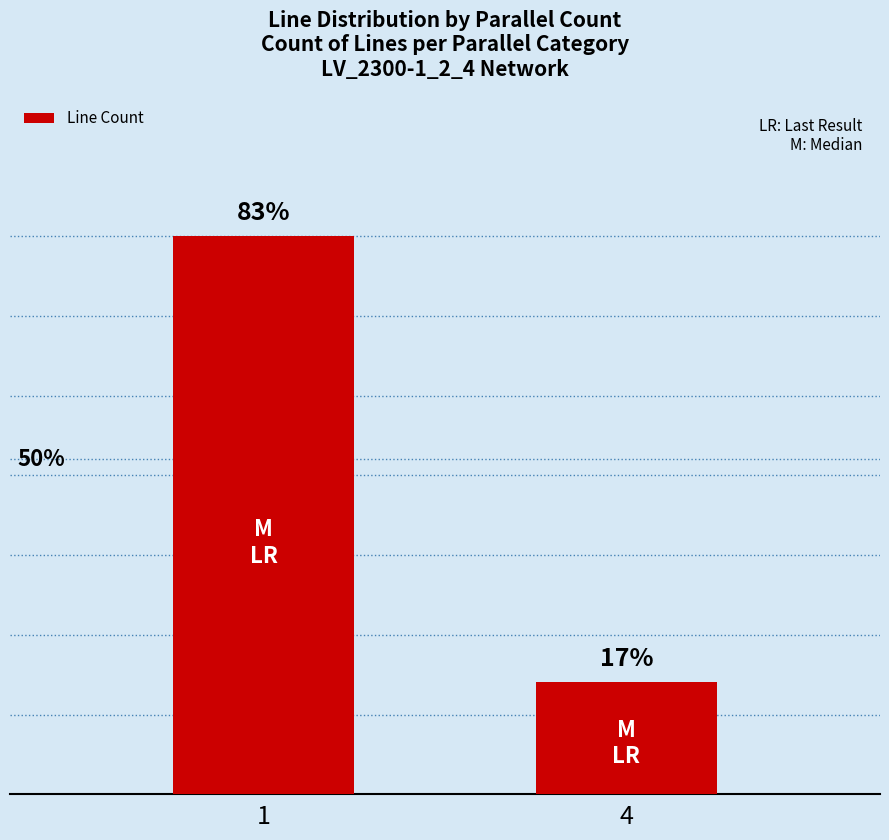

What is the sum of the values at 4 and 1?

167